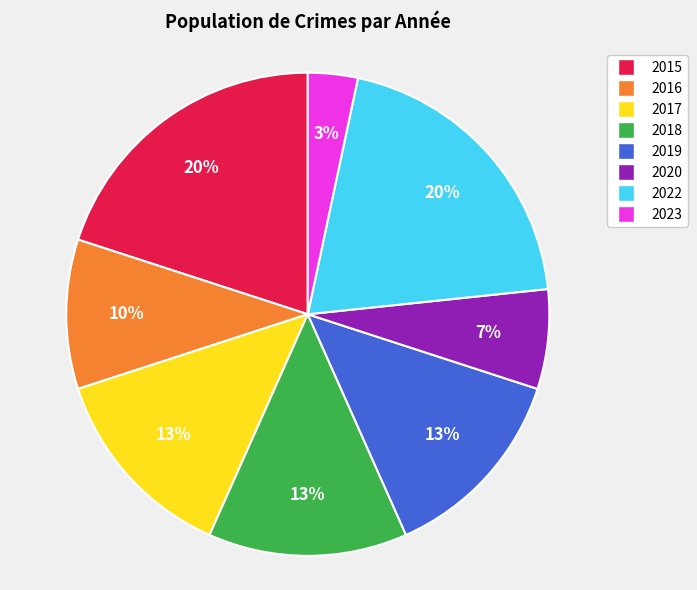

Is it true that 2020 is 7% of the pie?

True